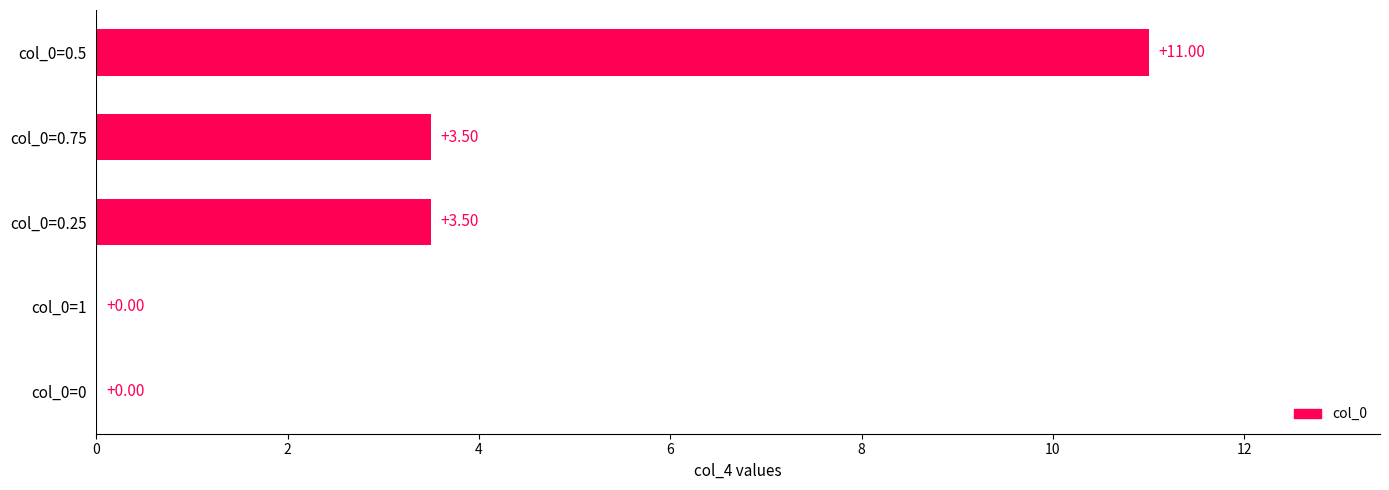

What is the sum of all values?

18.0